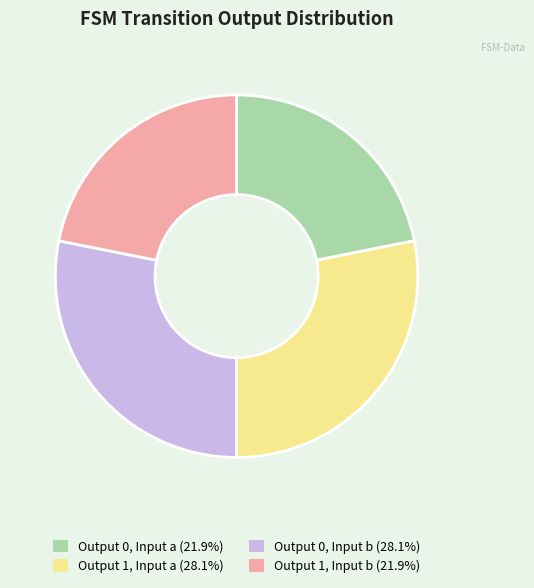

What is the ratio of the value at Output 1, Input a (28.1%) to the value at Output 0, Input b (28.1%)?

1.0